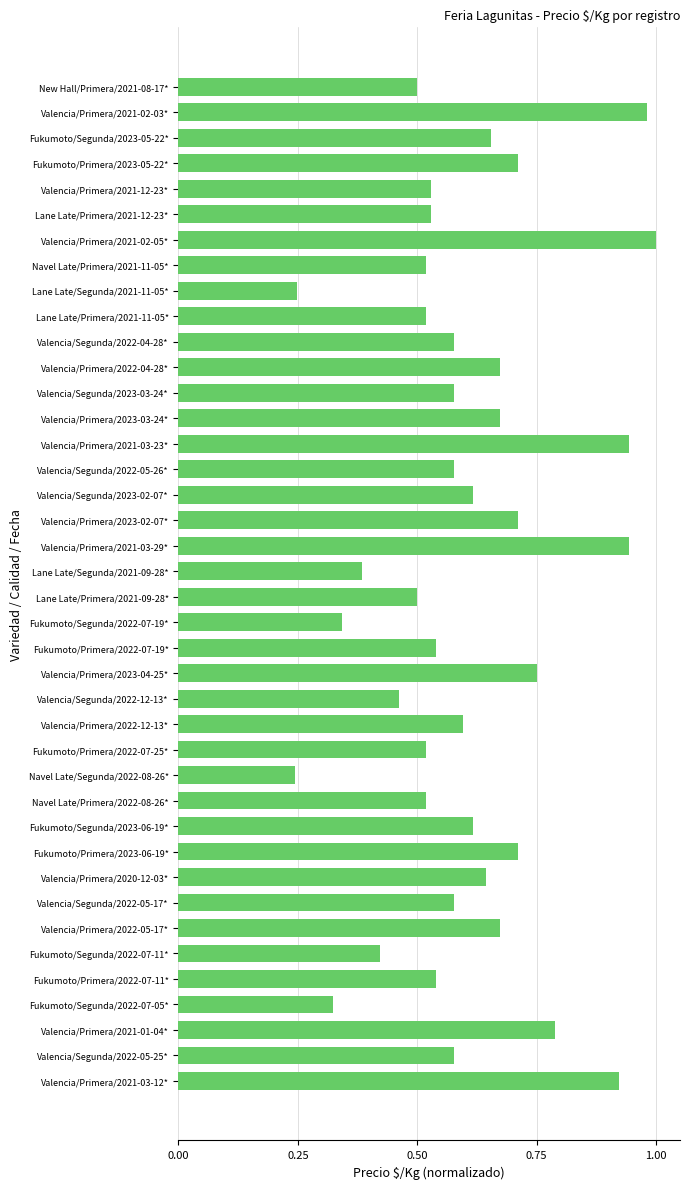

Does the chart contain stacked bars?

No